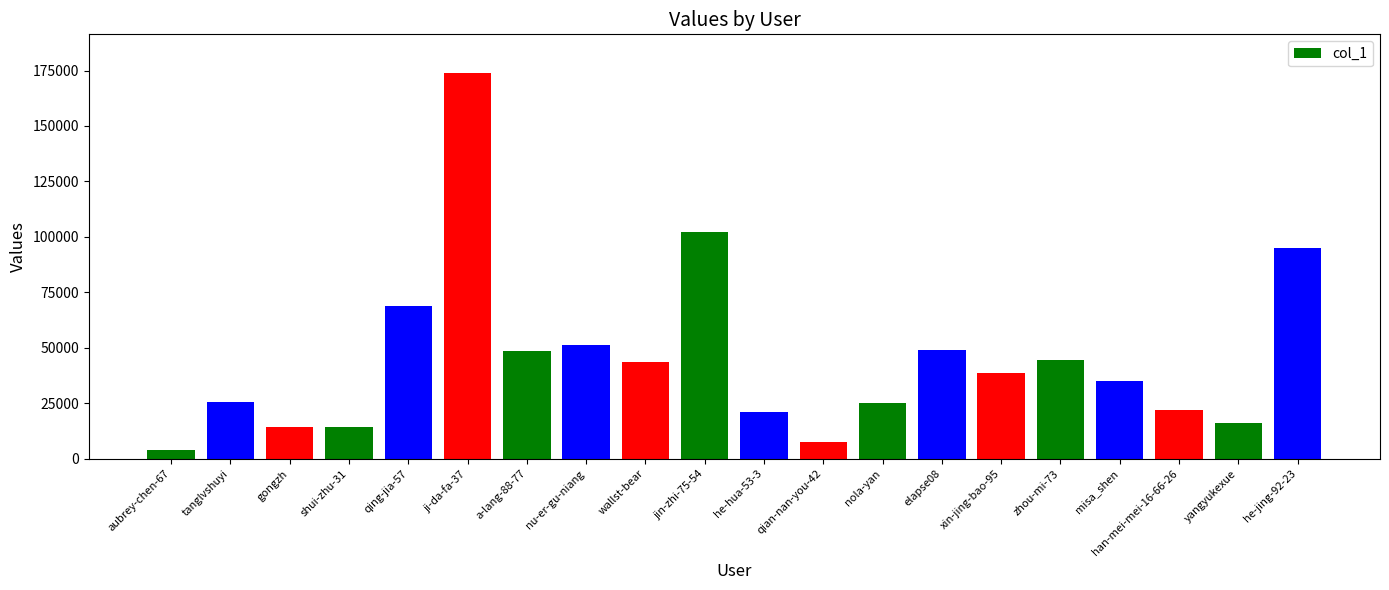

At which category does the chart reach its minimum across all series?

aubrey-chen-67